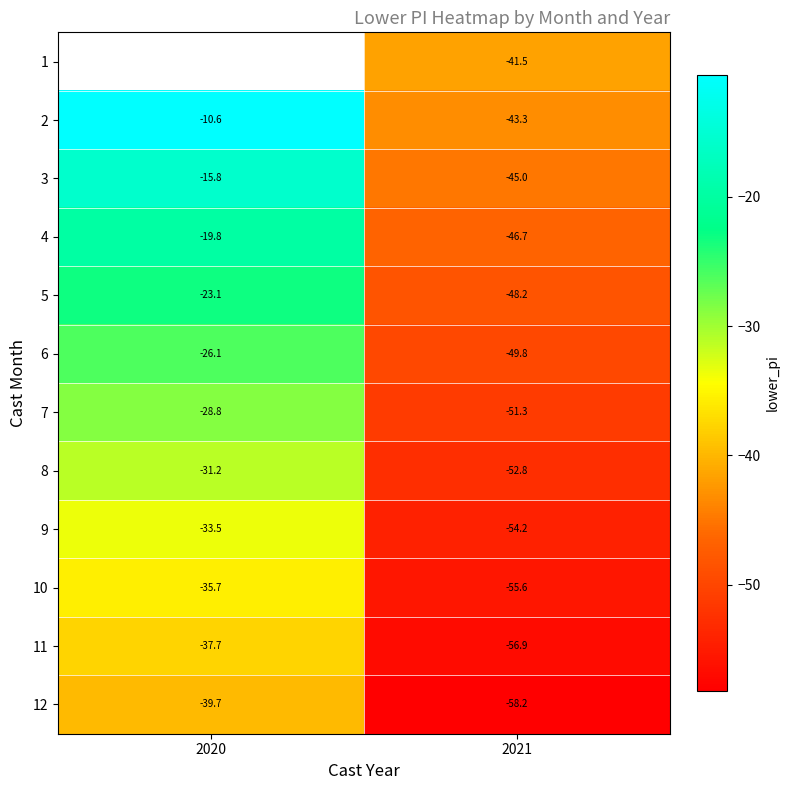

What is the minimum value for 2?

-43.3